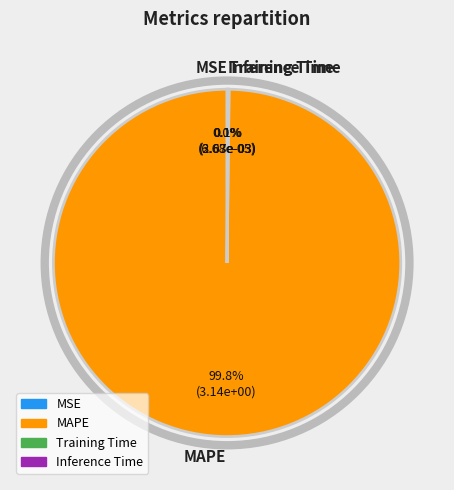

To the nearest percent, what is the difference between the largest and smallest slice percentages?

100%